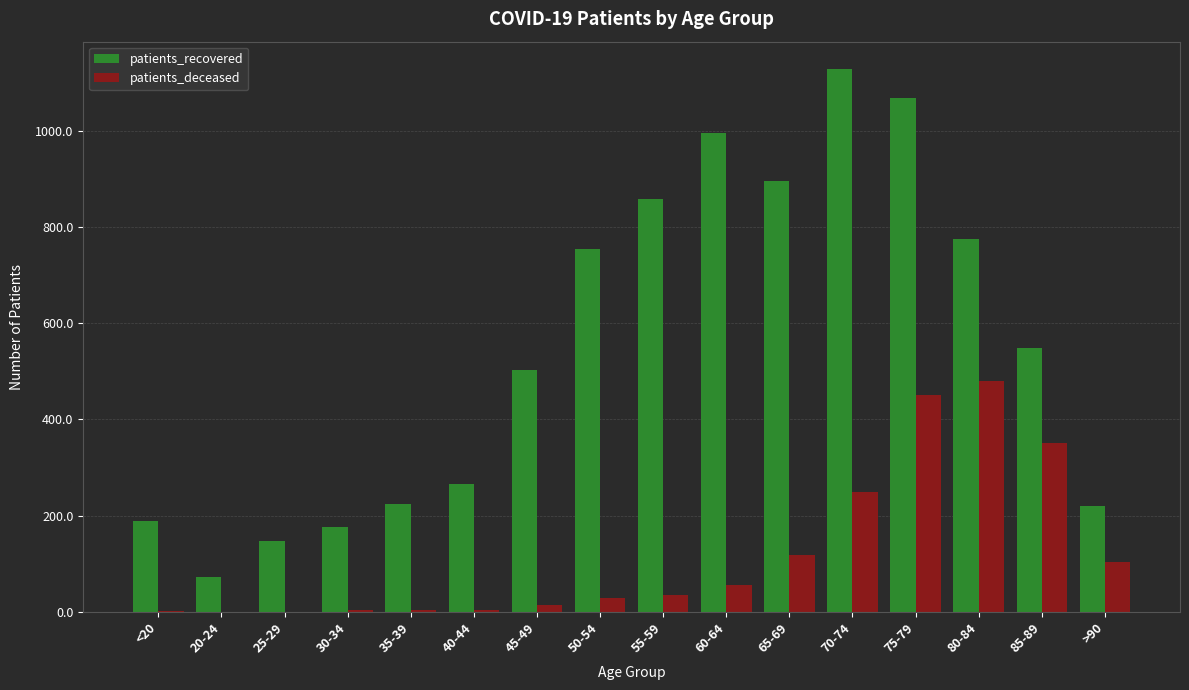

What is the difference between the patients_recovered values at 65-69 and 55-59?

36